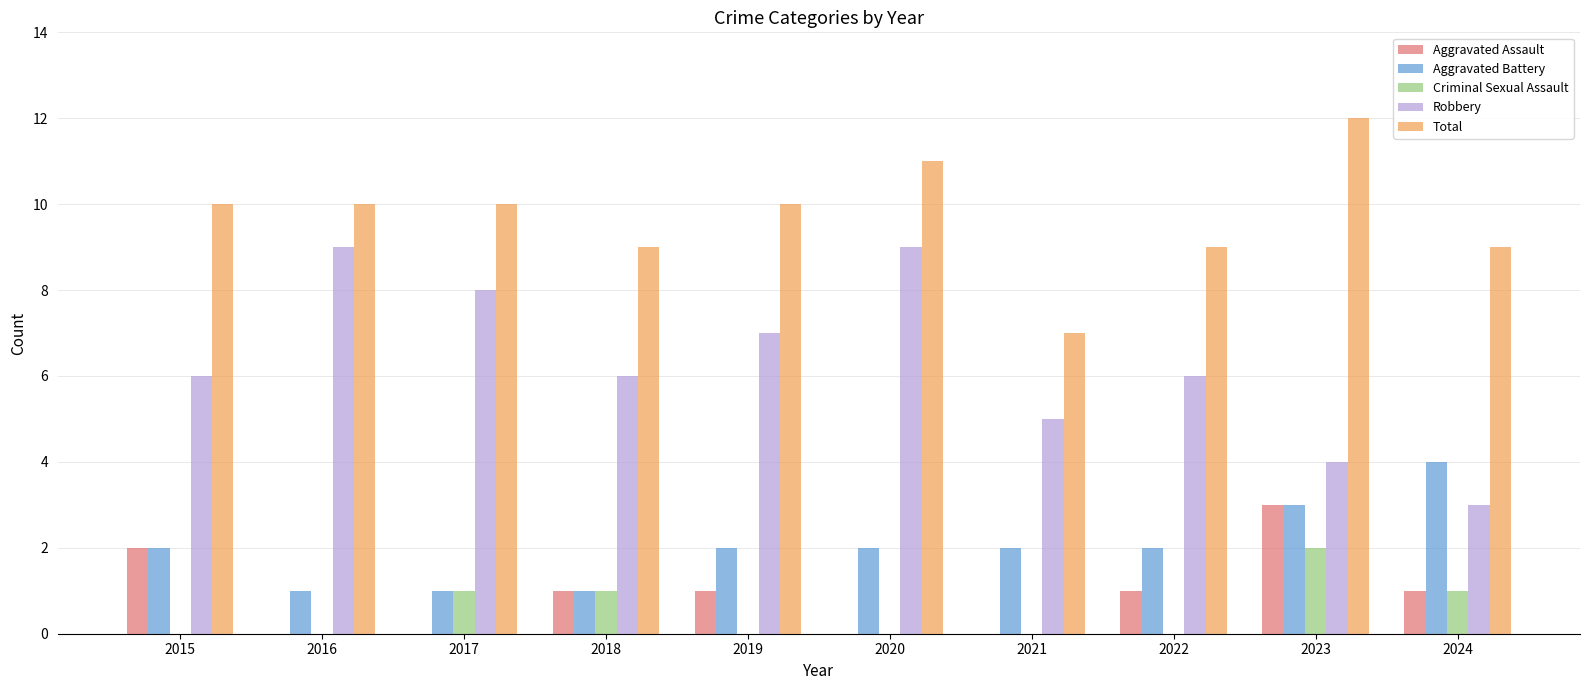

What is the sum of all Robbery values?

63